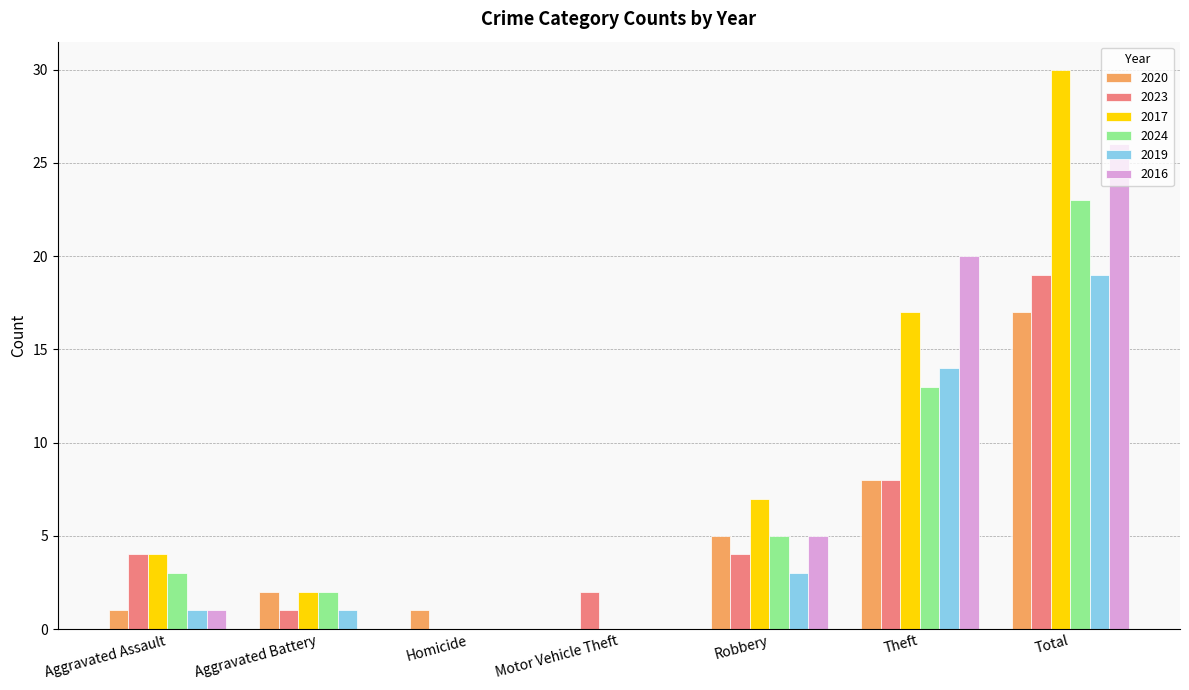

How many series are shown in this chart?

6